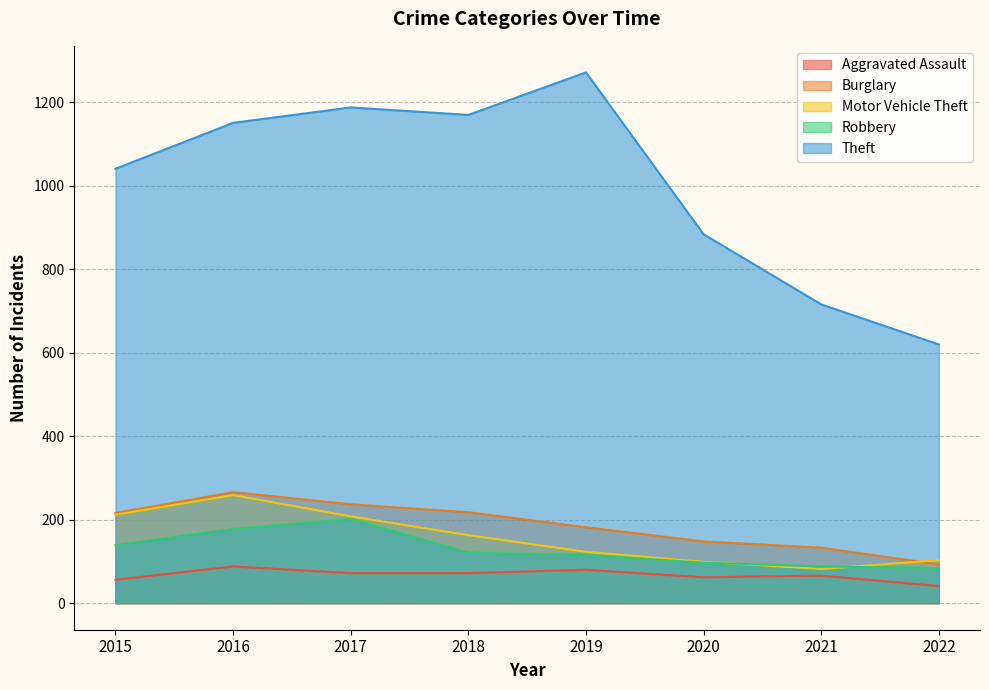

Reading right to left, transcribe all the data shown in this chart.

Aggravated Assault: 41	66	62	80	72	72	88	56
Burglary: 93	133	148	182	218	237	266	216
Motor Vehicle Theft: 103	82	99	123	163	208	259	212
Robbery: 84	88	97	116	121	202	178	139
Theft: 620	716	884	1272	1170	1188	1151	1041